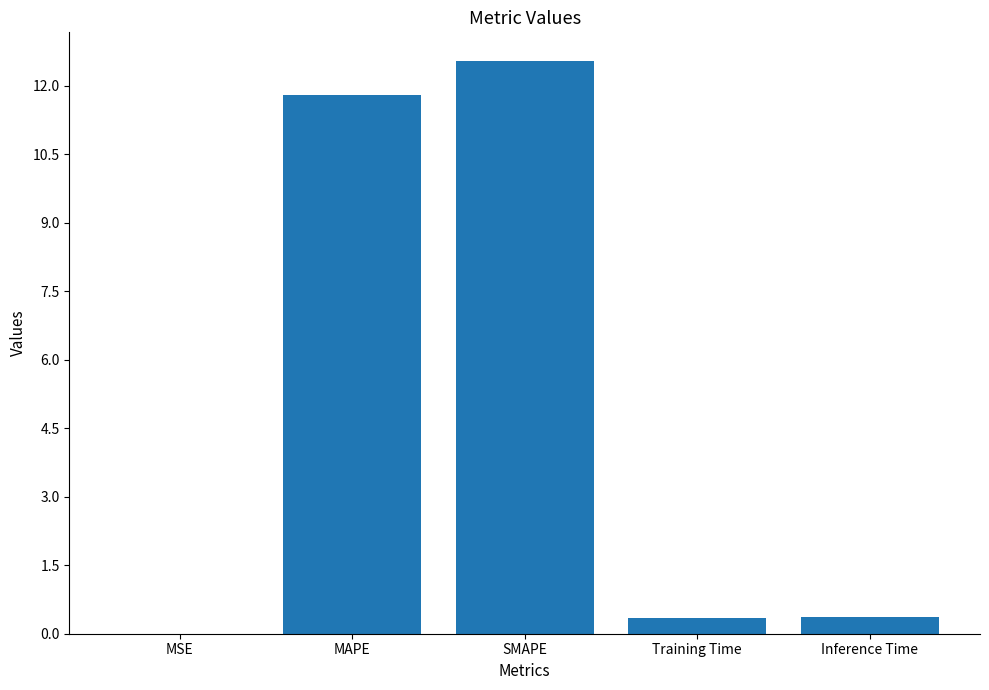

Read the value at Training Time.

0.3